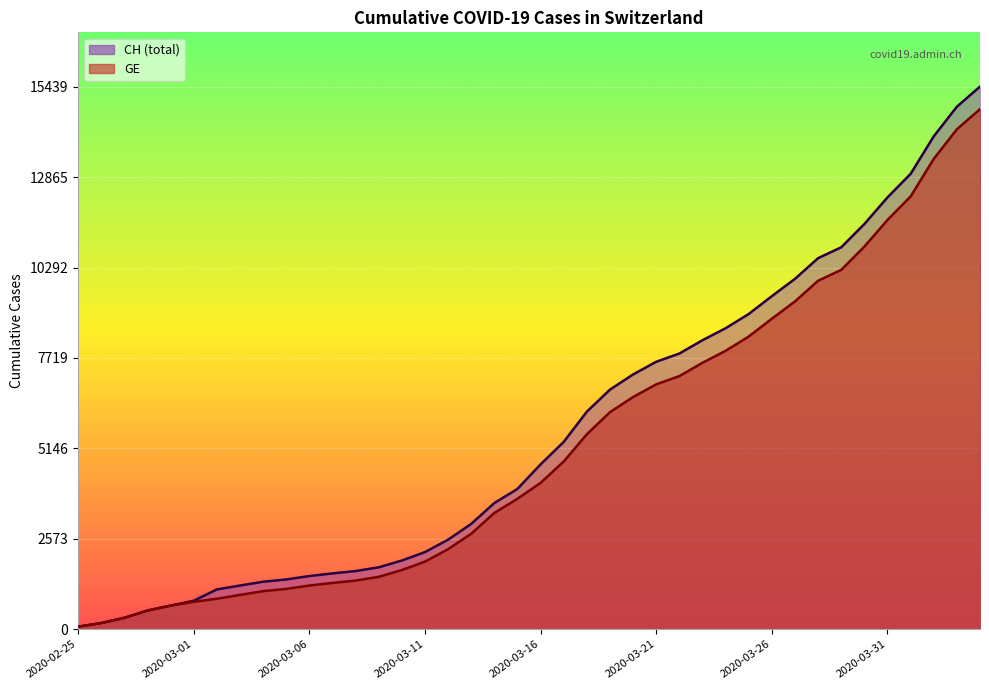

Which category has the lowest value in the CH series?

2020-02-25